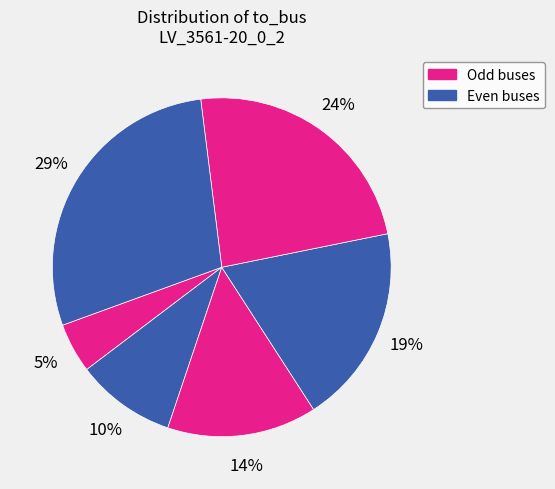

How many slices are in this pie chart?

6